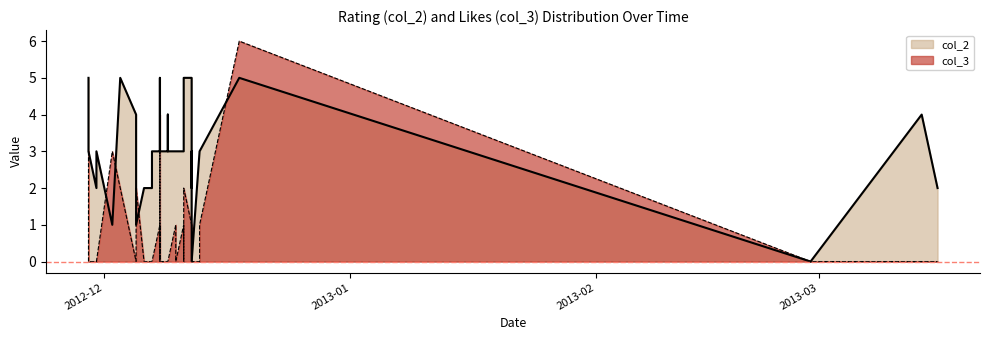

What is the value of the col_2 point at the 10th from the left?

4